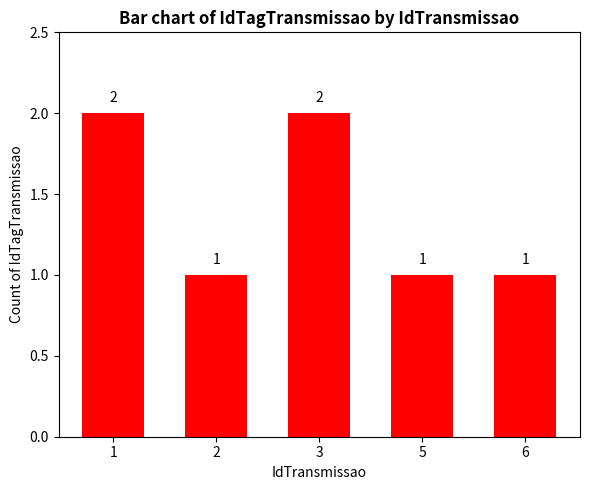

Count the number of data series in this chart.

1